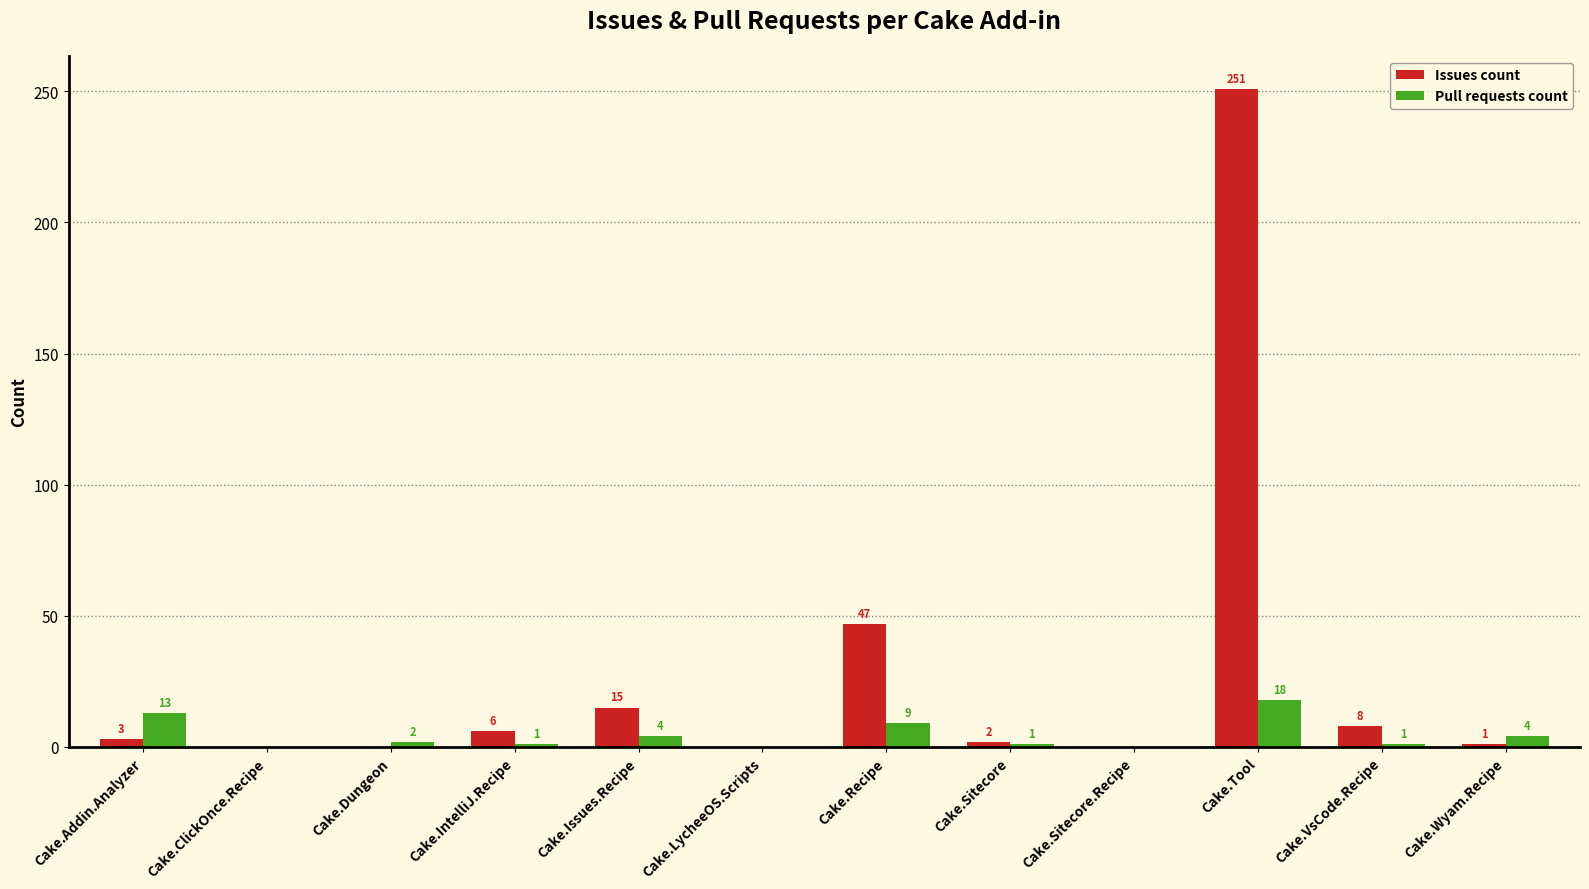

At which label does Issues count reach its peak?

Cake.Tool